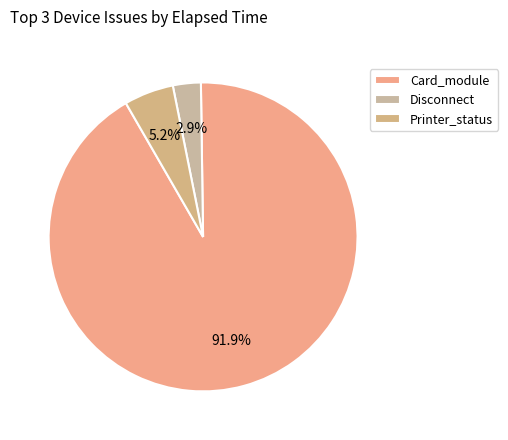

To the nearest percent, what is the difference between the largest and smallest slice percentages?

89%